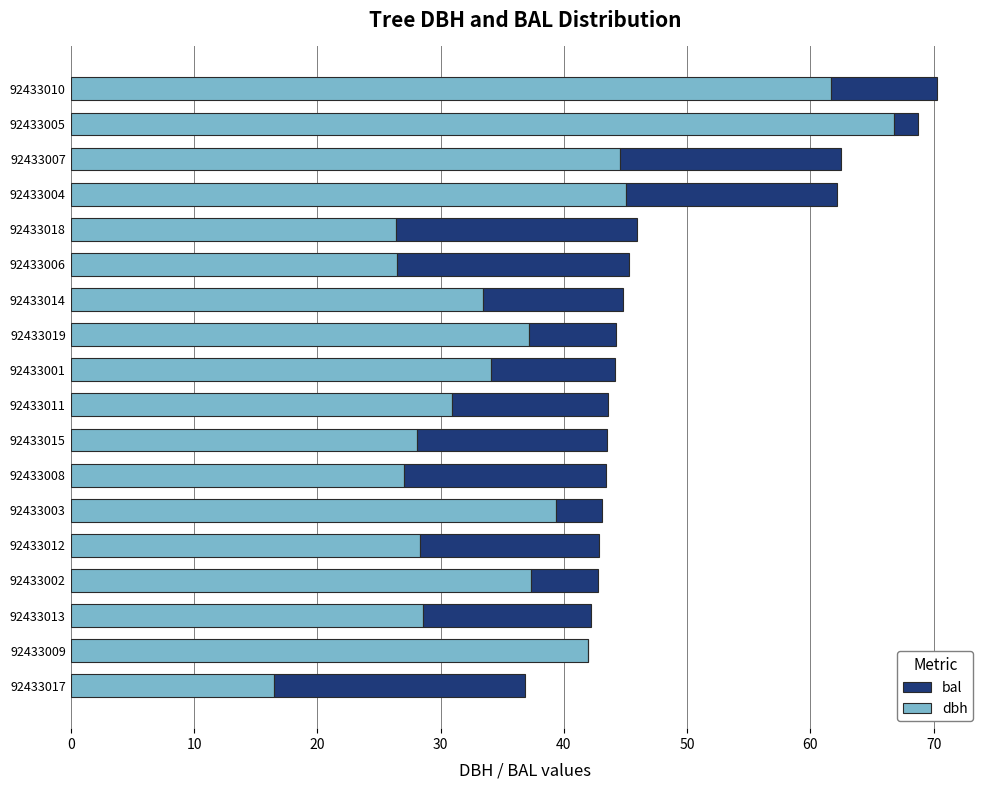

What is the total value across all series at 92433013?

42.2